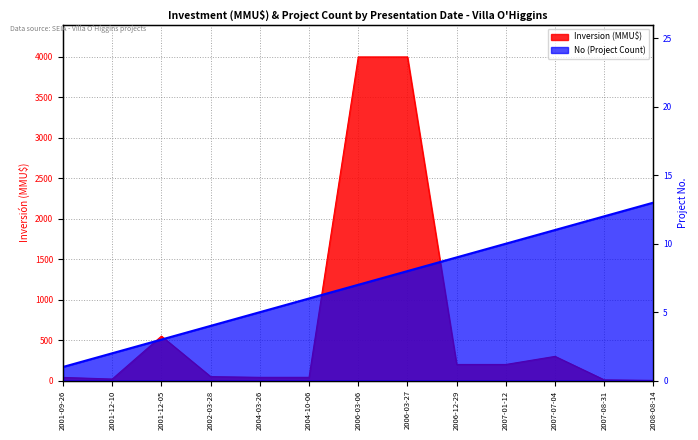

True or false: there are more than 0 points higher than both neighbors.

True